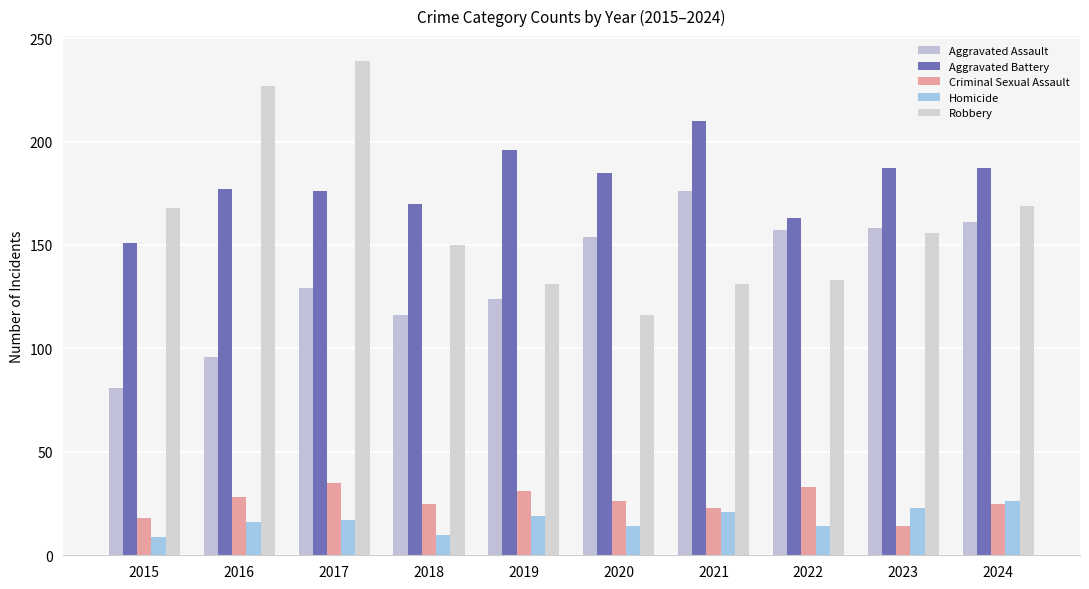

The value of Aggravated Assault at 2016 is 50. True or false?

False